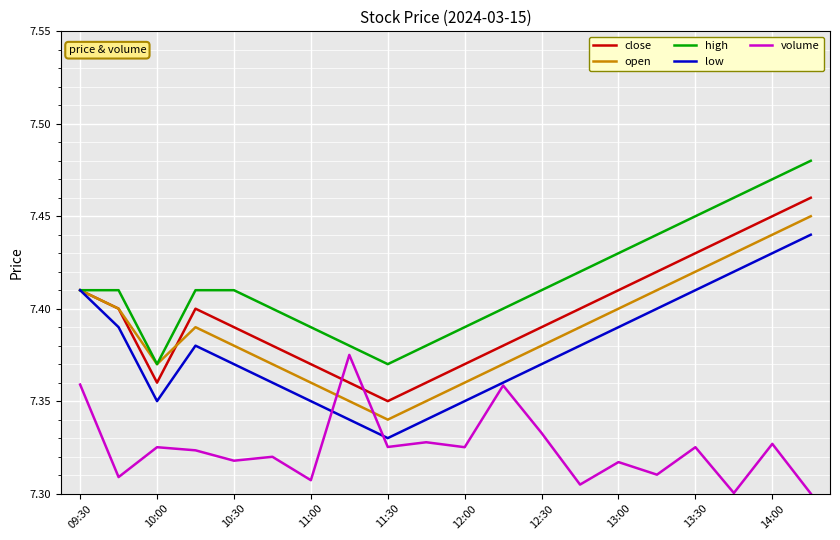

True or false: low and close cross at least once.

False